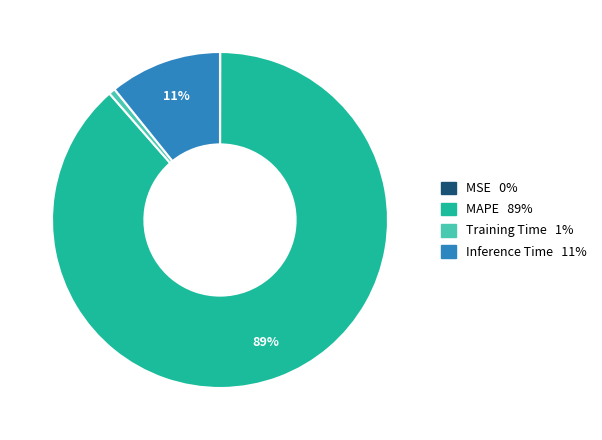

The MAPE slice represents 89% of the pie. True or false?

True